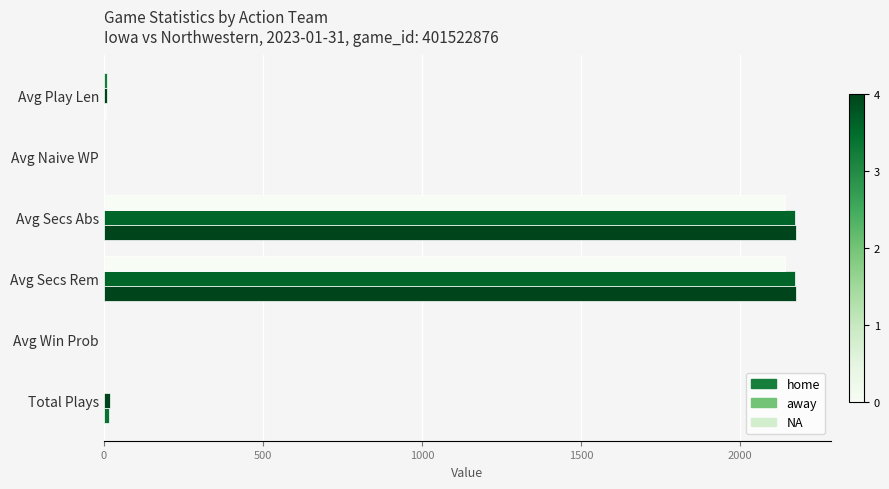

Which series has the largest total across all categories?

home